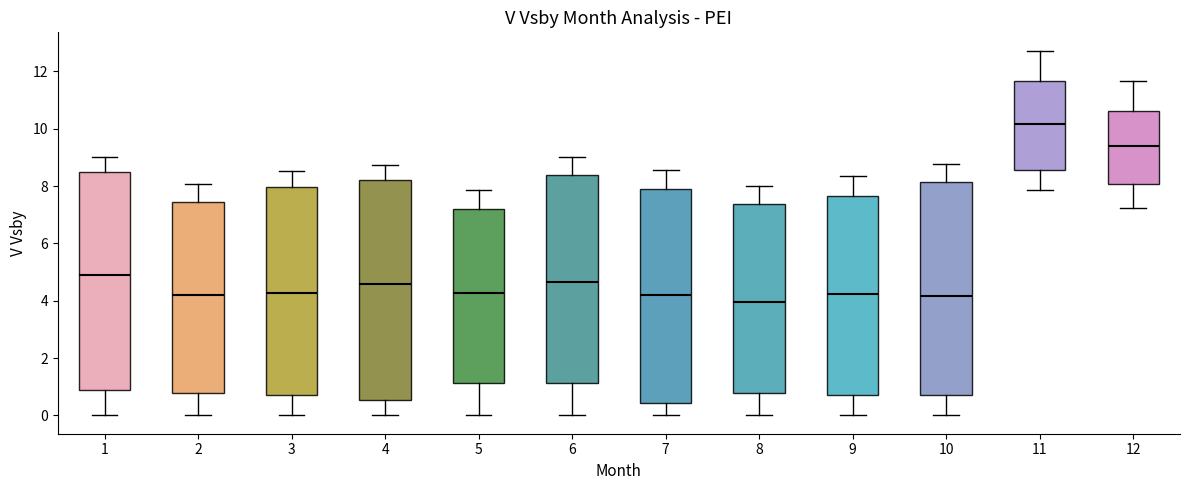

Which box's median line is the highest?

11